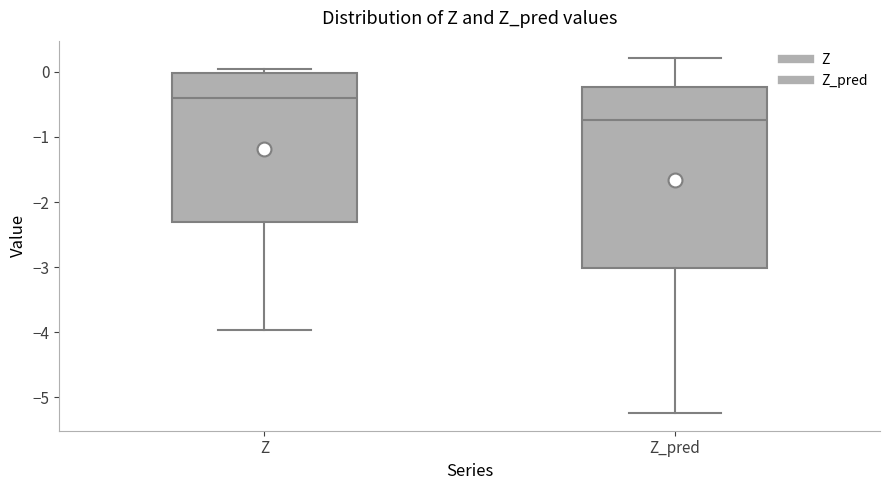

Reading left to right, read every box against the y-axis: the position of its median line, the range the box covers, and the ends of its whiskers. The values are not printed on the chart, so give them approximately, as read against the axis.

Z: median -0.4, box -2.3 to 0.0, whiskers -4.0 to 0.0 (just above the box's upper edge)
Z_pred: median -0.7, box -3.0 to -0.2, whiskers -5.2 to 0.2